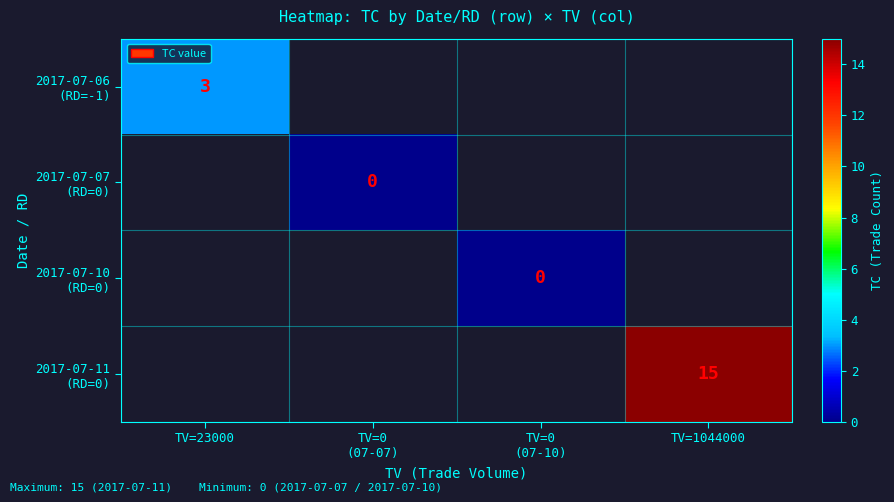

Rank the categories by 2017-07-10 (RD=0) value from highest to lowest.

TV=23000, TV=0 (07-07), TV=0 (07-10), TV=1044000